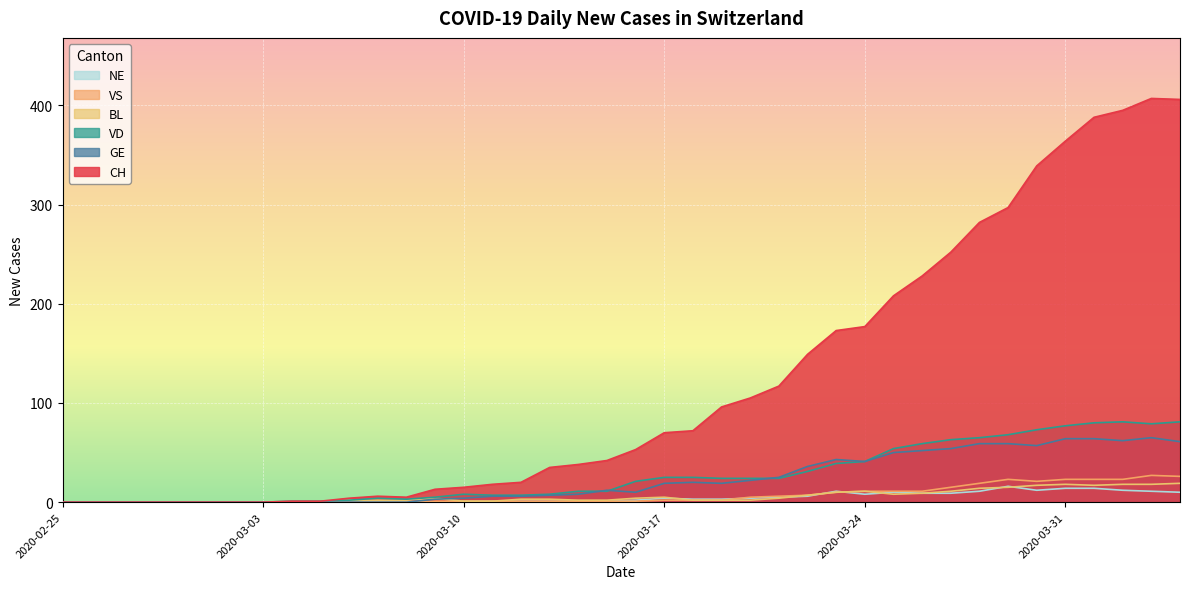

Between 2020-02-25 and 2020-03-10, which series saw the biggest shift?

CH